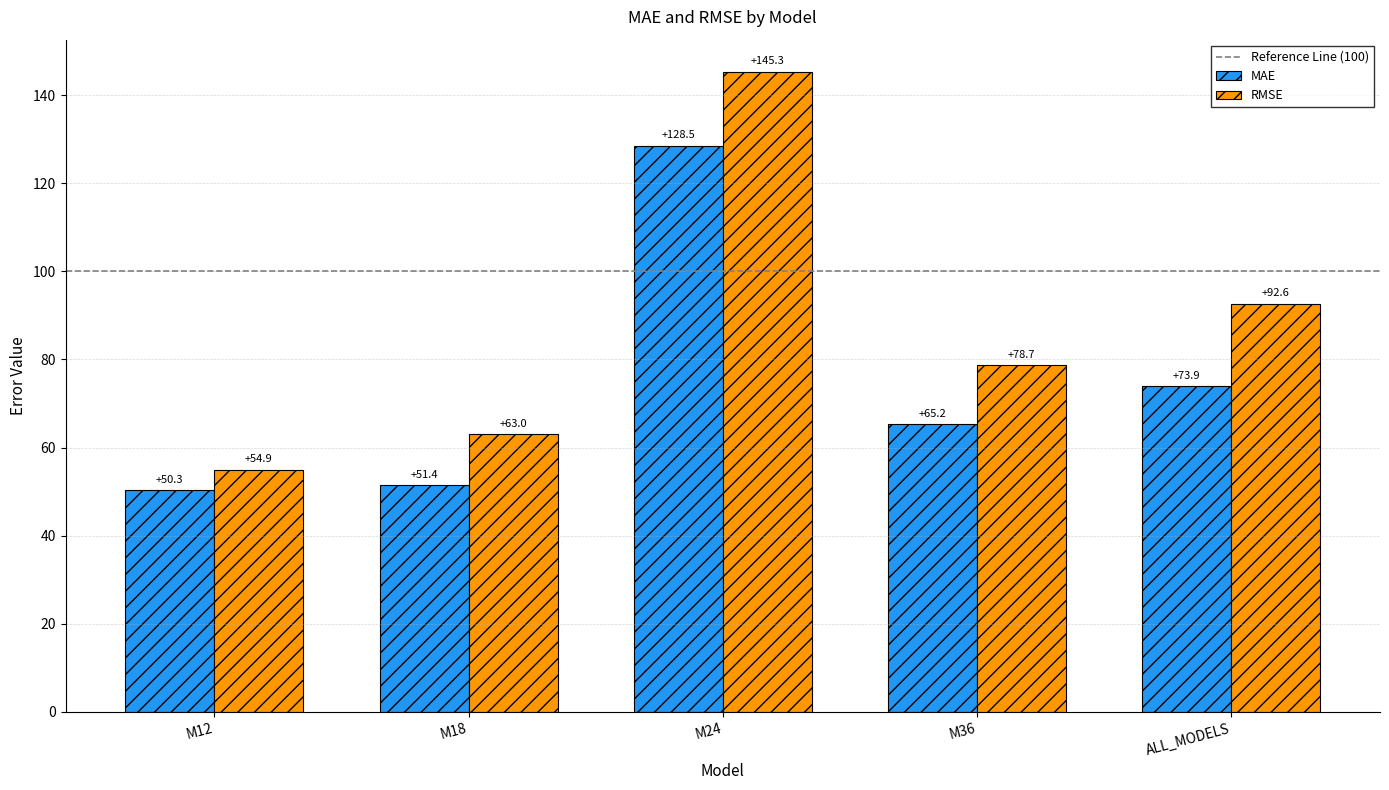

At how many categories does at least one series exceed 102?

1